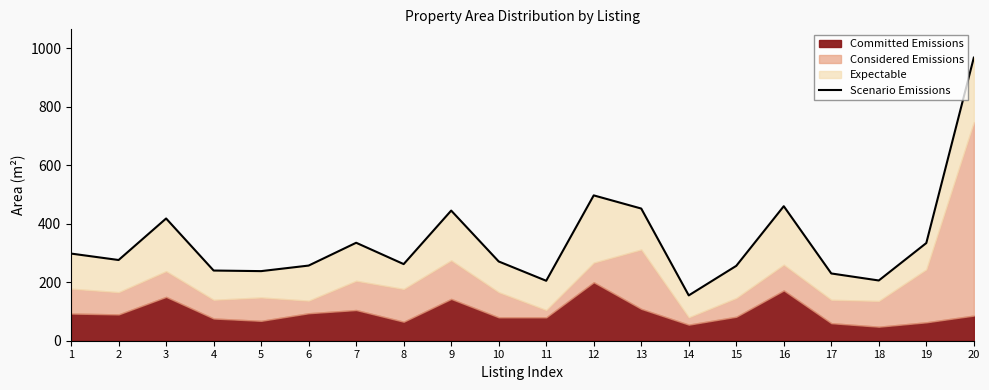

The value at 18 is 206. True or false?

True